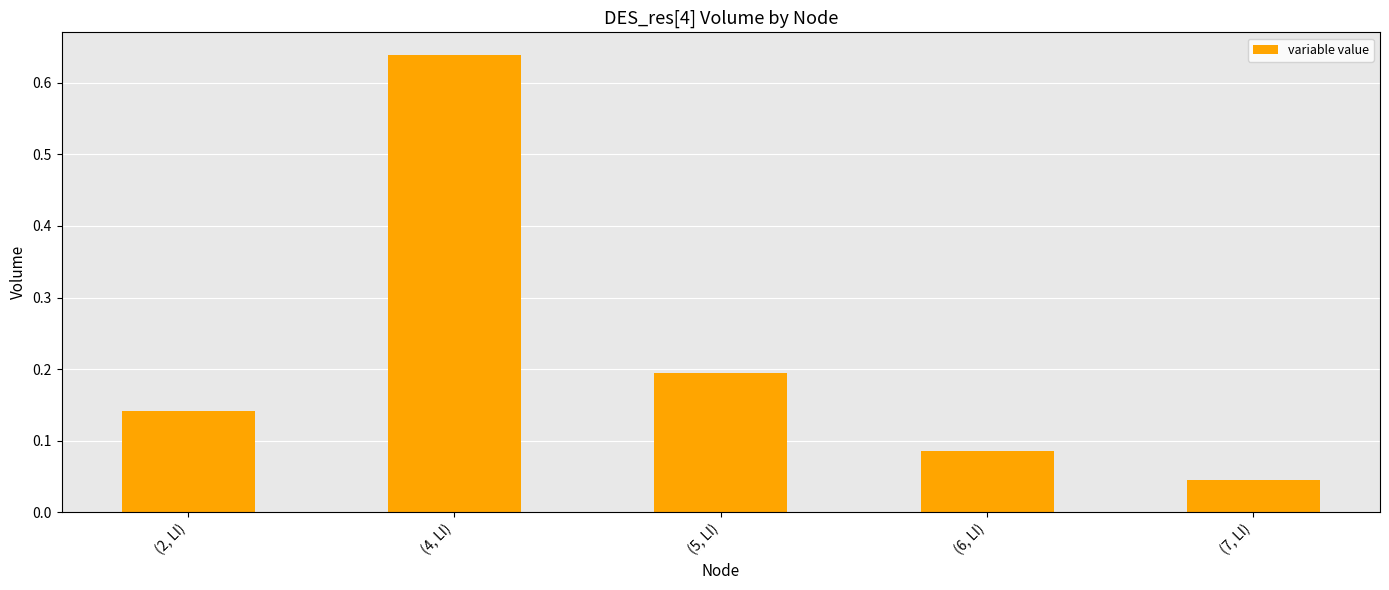

Count the number of data series in this chart.

1